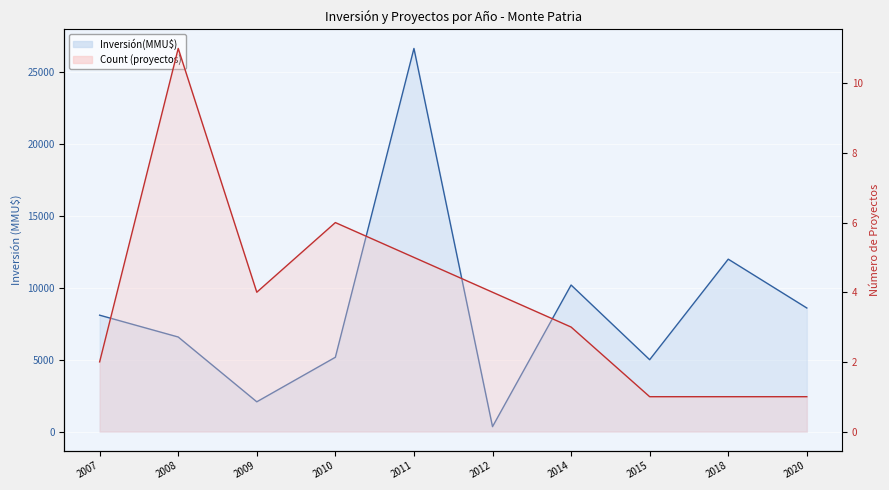

Rank the categories by Count value from highest to lowest.

2008, 2010, 2011, 2009, 2012, 2014, 2007, 2015, 2018, 2020